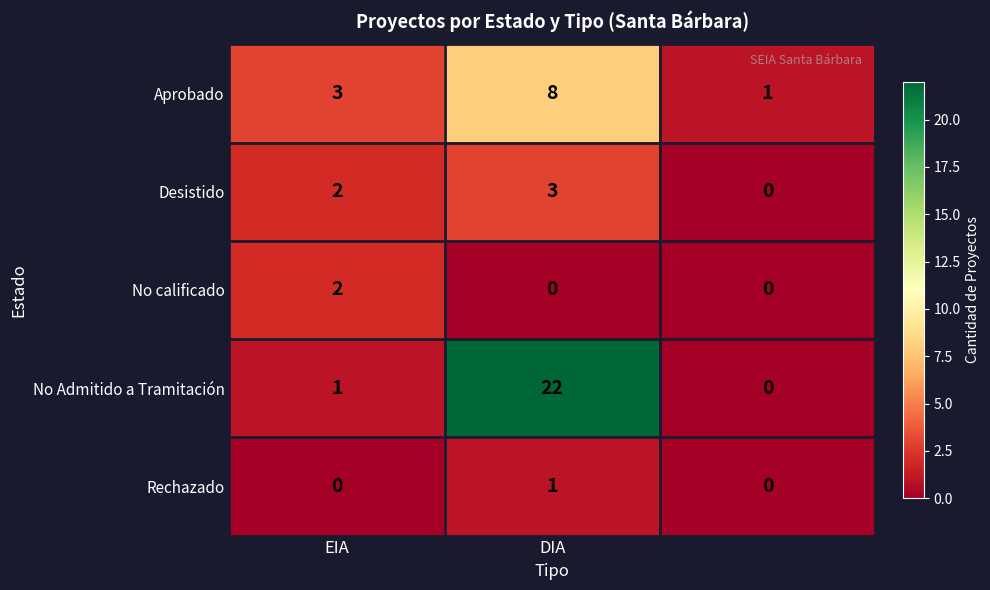

Which series has the largest total across all categories?

No Admitido a Tramitación